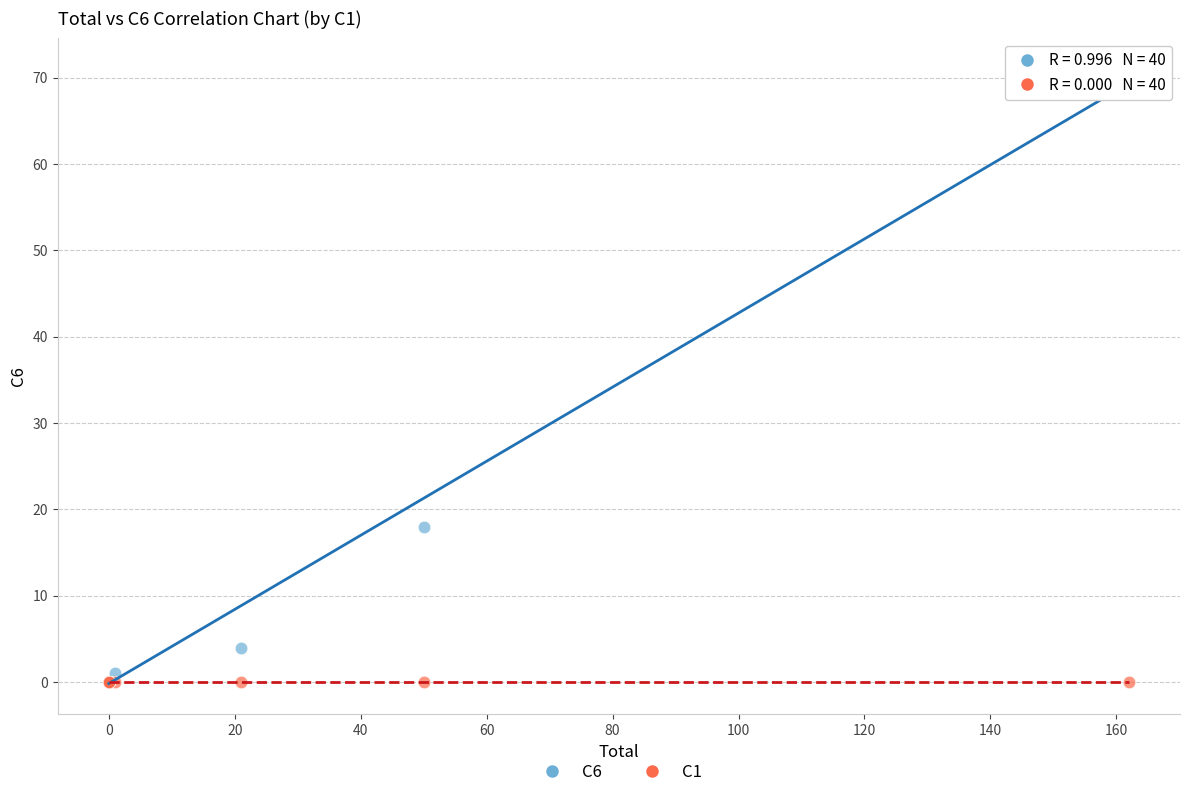

Which series contains the highest Y value?

C6